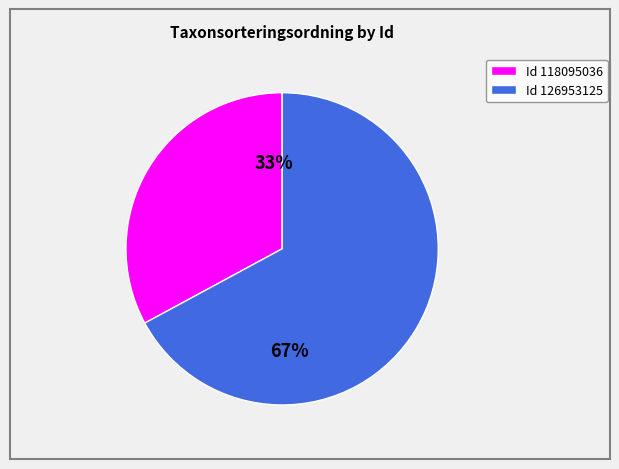

To the nearest percent, what is the difference between the largest and smallest slice percentages?

34%